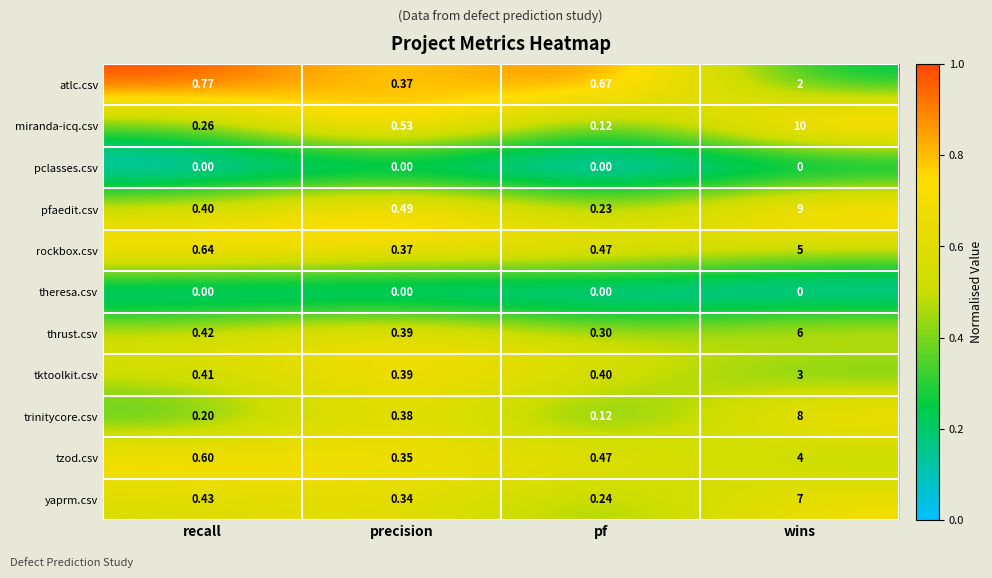

Between recall and precision, which series saw the biggest shift?

atlc.csv